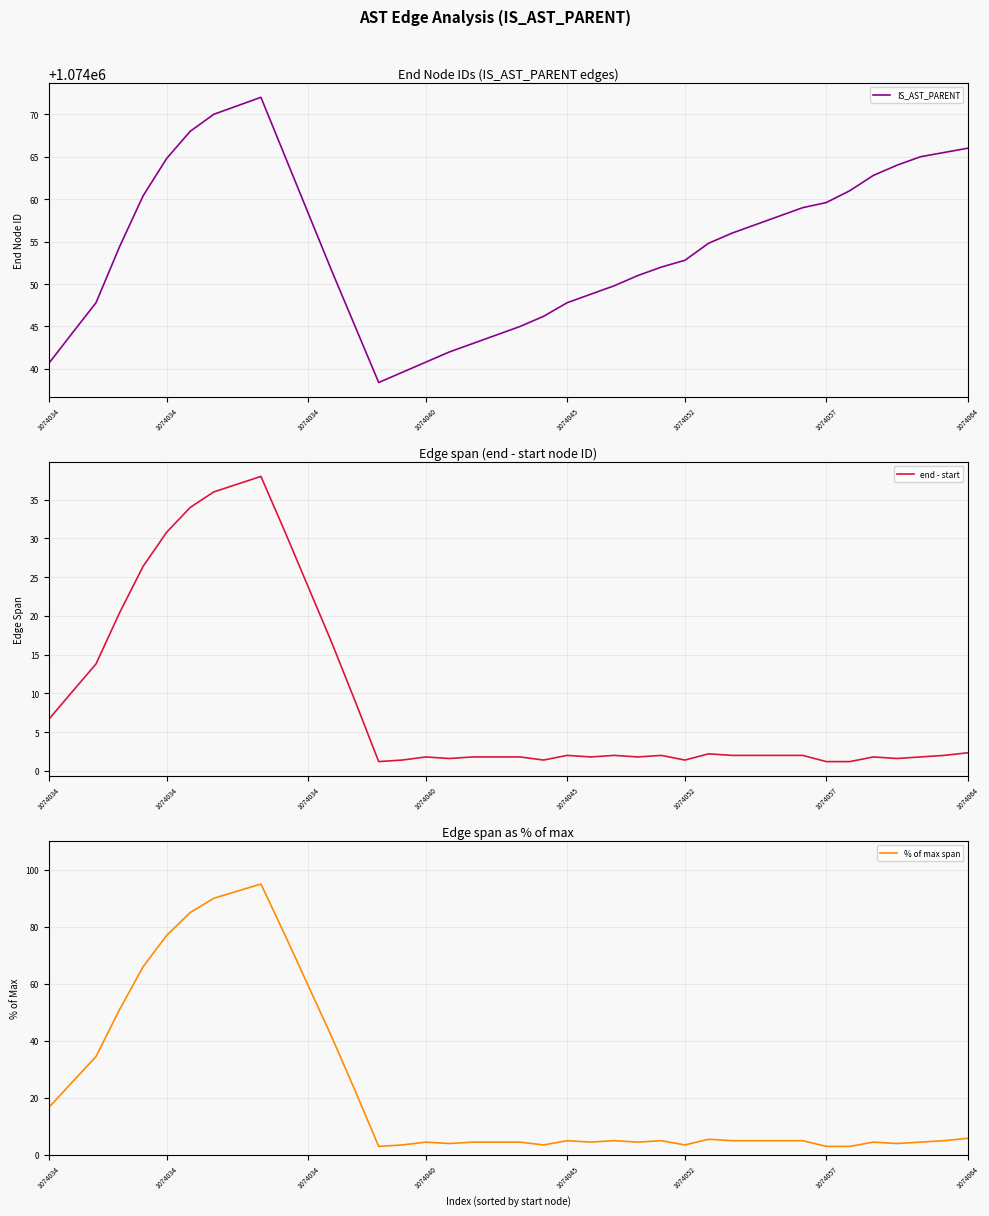

Rank the series by their maximum value, from lowest to highest.

end - start, % of max span, IS_AST_PARENT